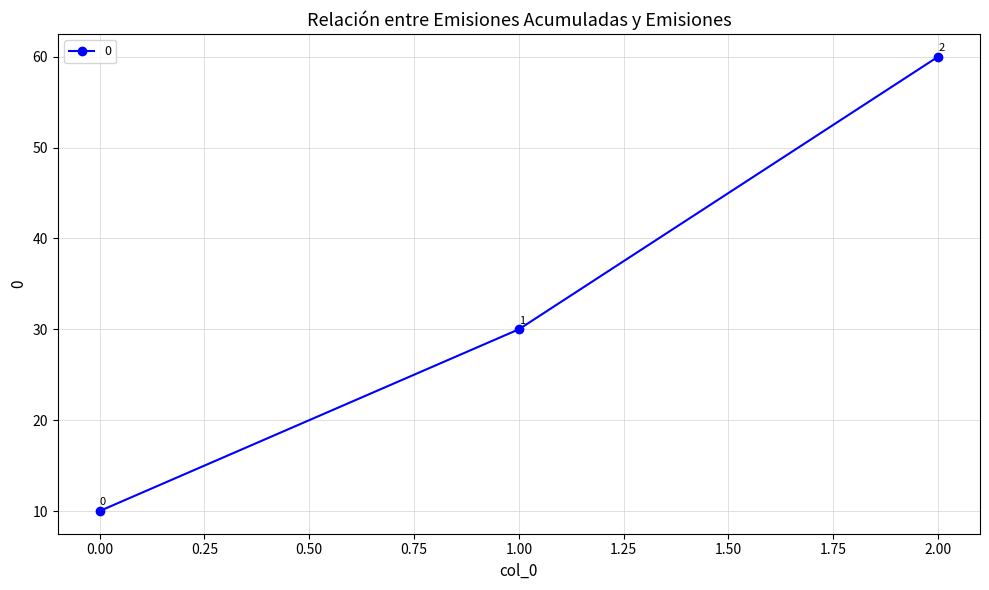

Reading left to right, transcribe all the data shown in this chart.

0.00=10	1.00=30	2.00=60